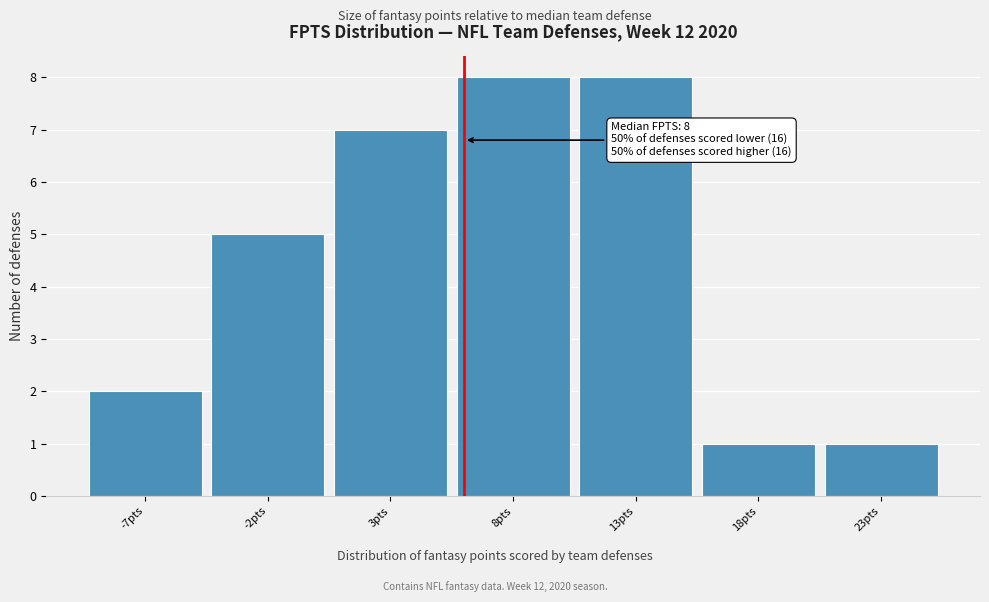

Reading right to left, what are all the values shown in this chart?

23pts=1	18pts=1	13pts=8	8pts=8	3pts=7	-2pts=5	-7pts=2